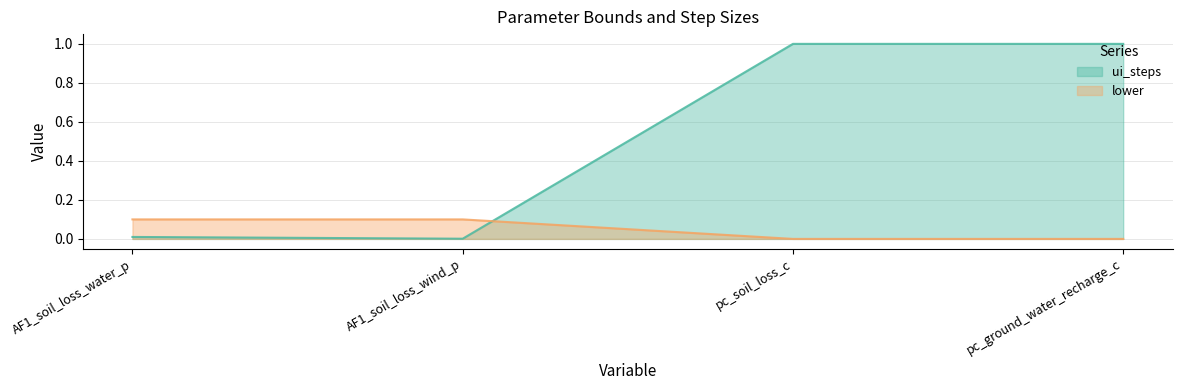

What is the difference between the highest and lowest values at pc_soil_loss_c?

1.0